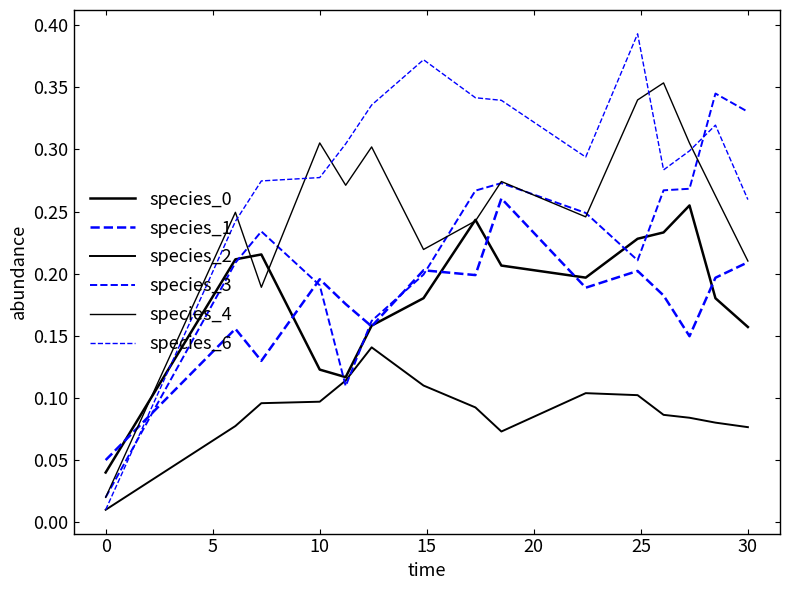

True or false: species_3 has more than 1 interior local peaks.

True